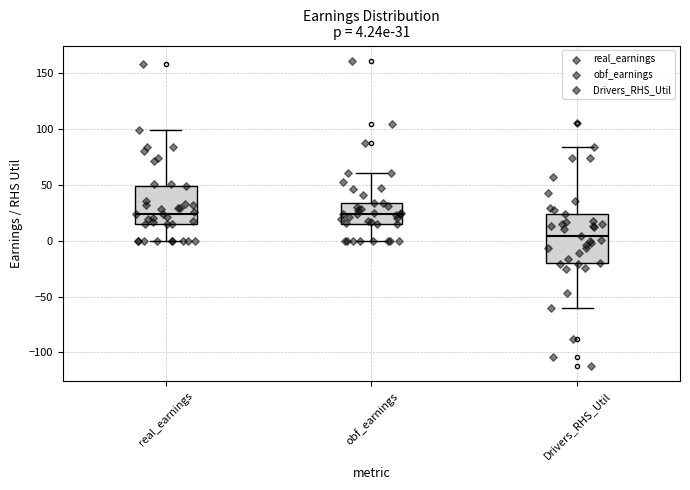

Comparing the boxes themselves (not the whiskers), which one is the tallest?

Drivers_RHS_Util